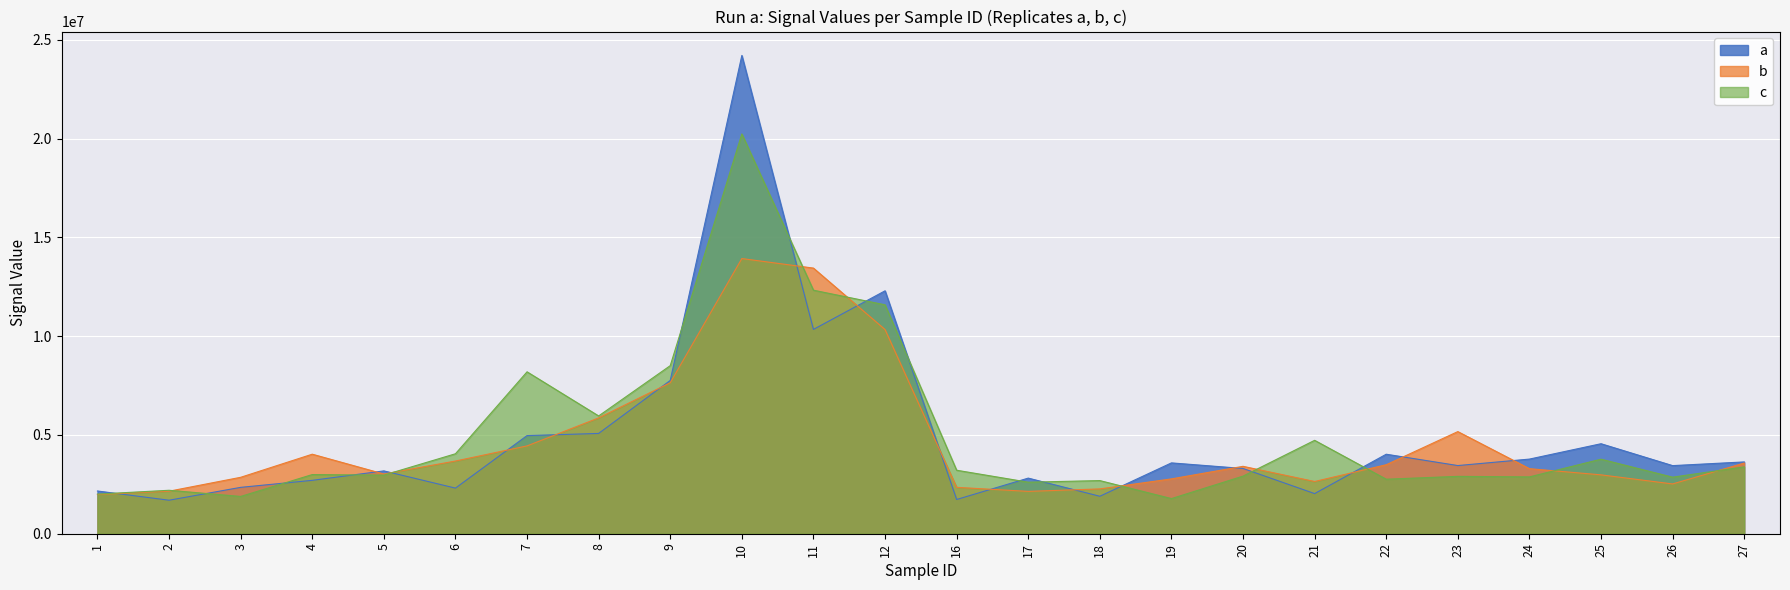

Which series has the largest total across all categories?

c